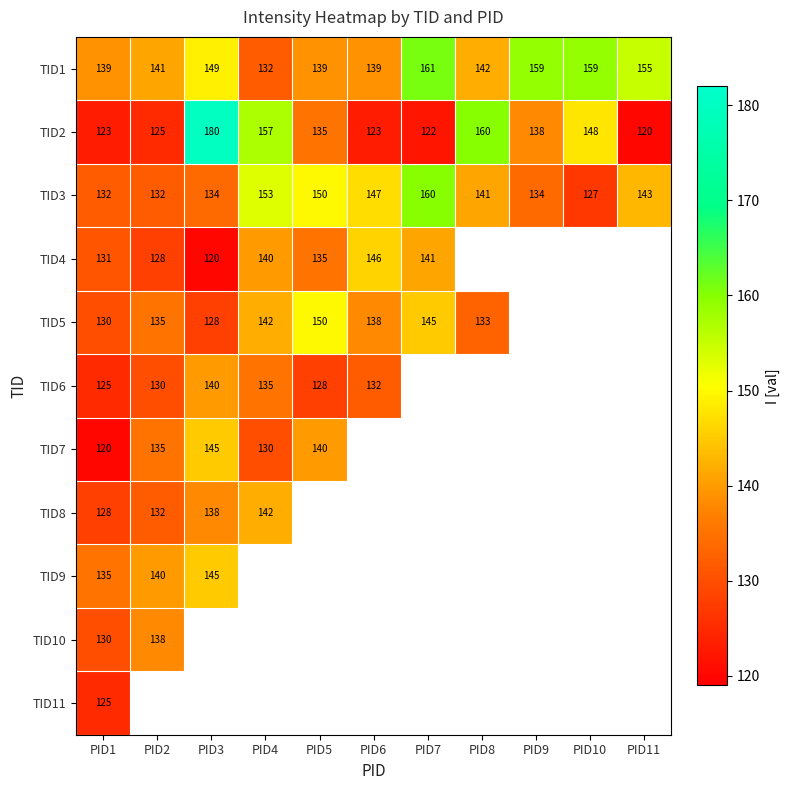

The TID1 series shows 149 at PID3. True or false?

True